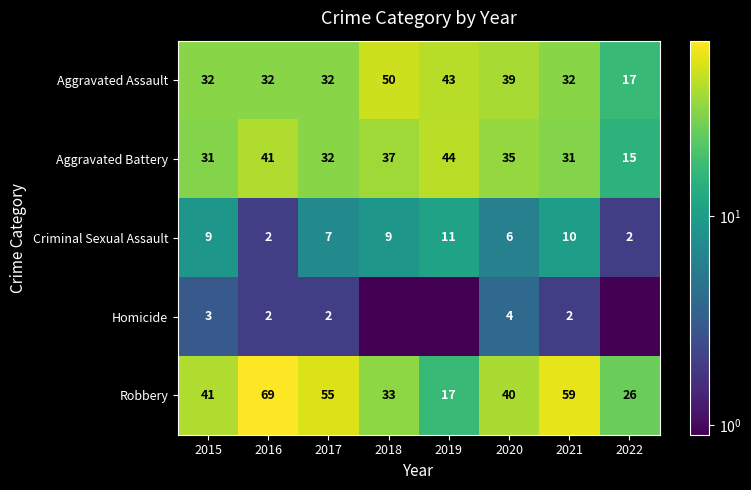

Between 2020 and 2021, which series saw the biggest shift?

Robbery